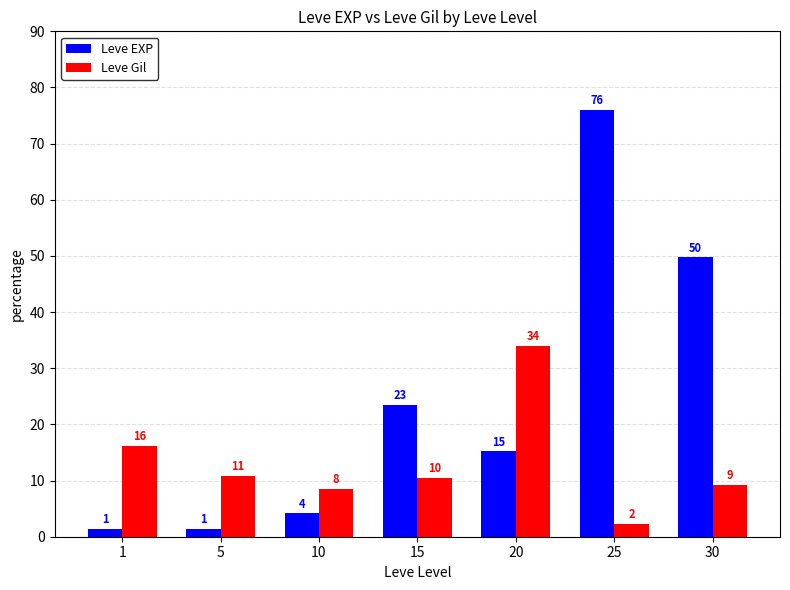

Which series has the largest range (max minus min)?

Leve EXP